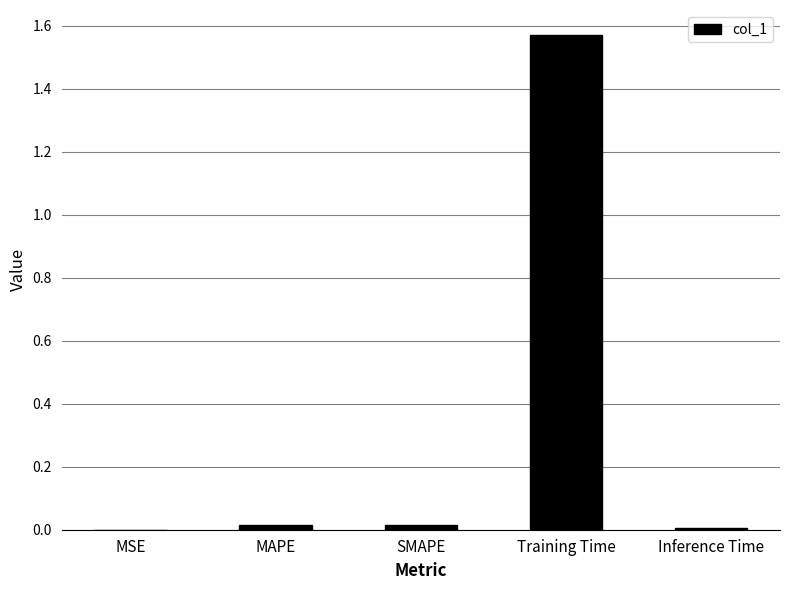

Between Training Time and MAPE, which is larger?

Training Time